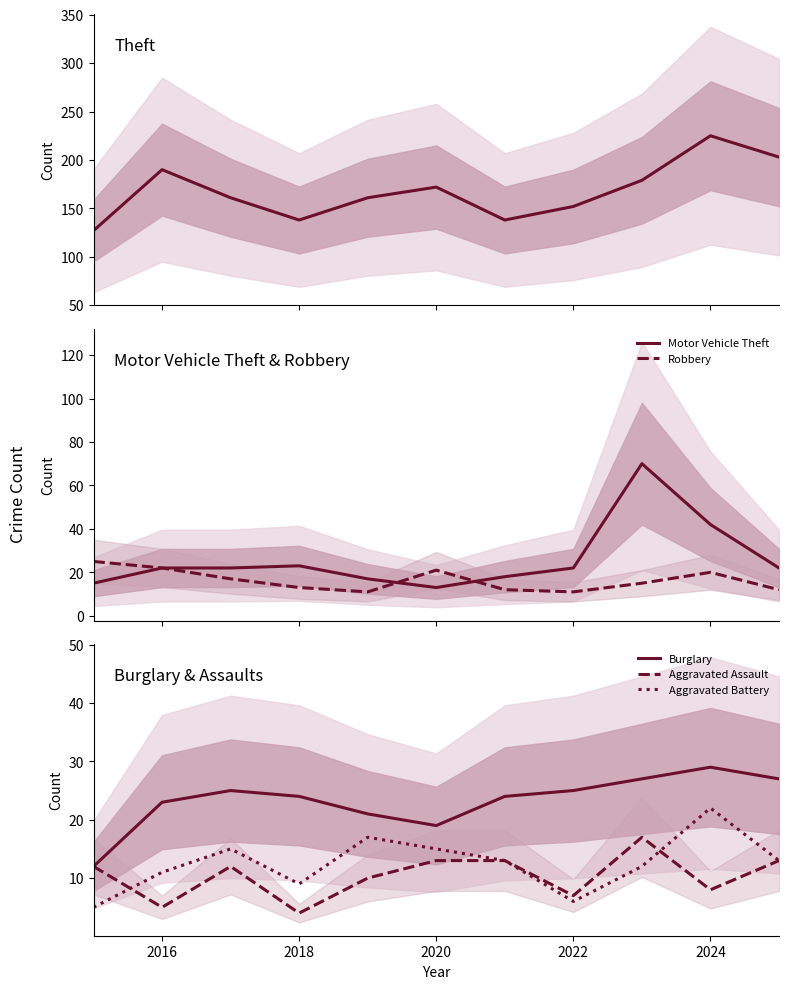

How many data points in Motor Vehicle Theft are less than 22?

4